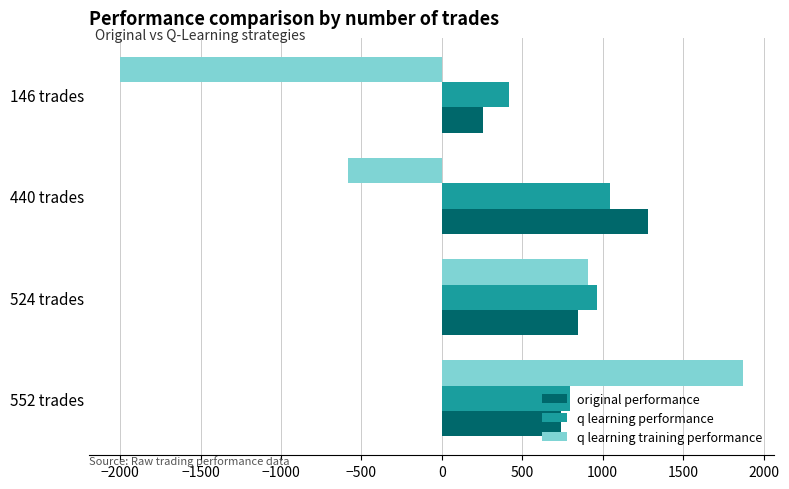

Rank the categories by original performance value from highest to lowest.

440 trades, 524 trades, 552 trades, 146 trades